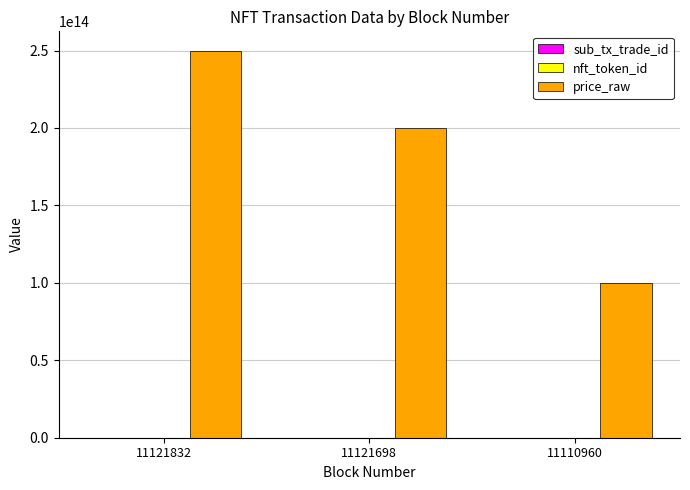

Which series changed the most between 11121698 and 11110960?

price_raw